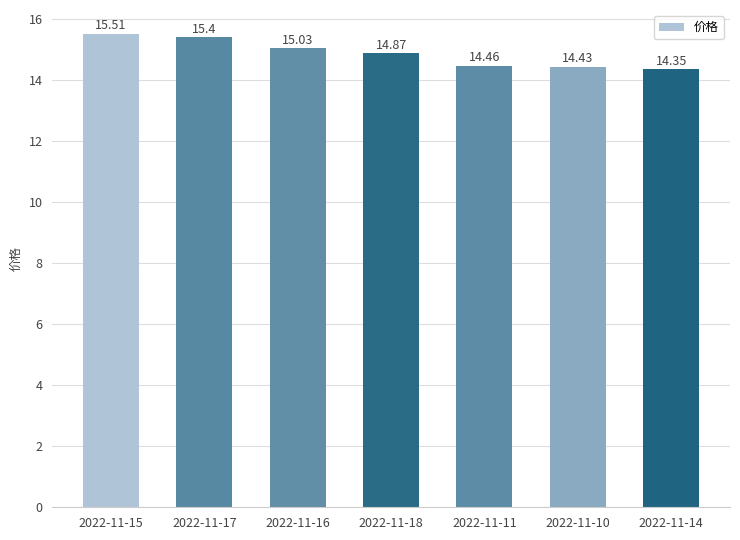

Which has a higher value, 2022-11-18 or 2022-11-14?

2022-11-18